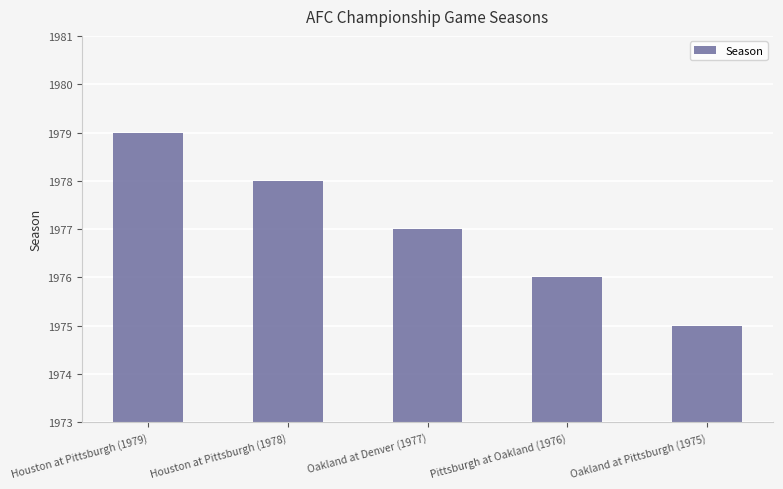

Approximately how many times larger is the value at Houston at Pittsburgh (1979) compared to Houston at Pittsburgh (1978)?

1.0